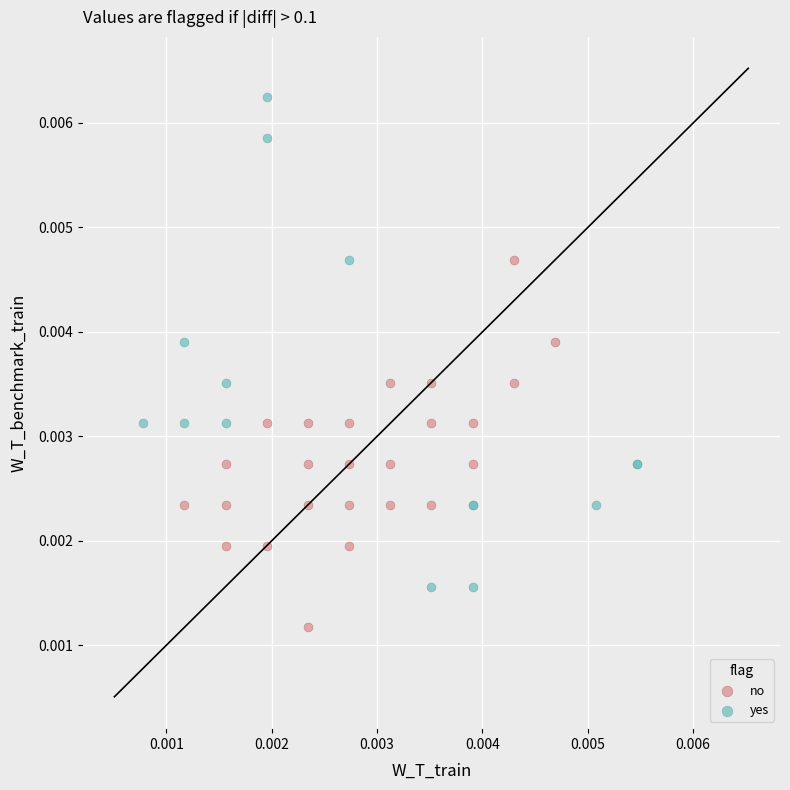

Which series reaches the maximum Y coordinate?

yes